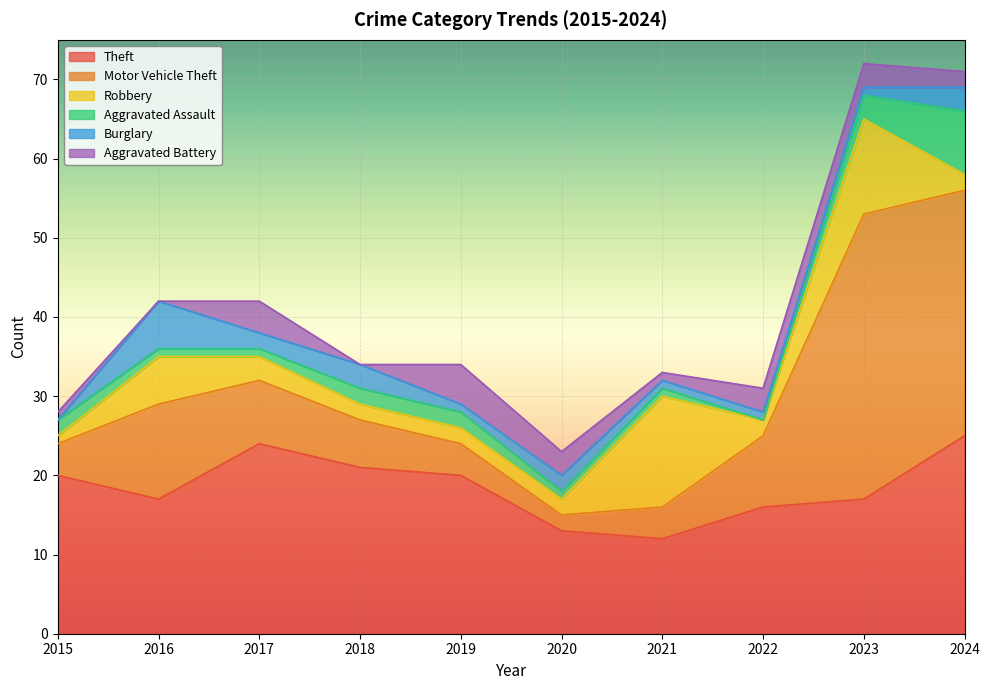

Reading right to left, what are all the values shown in this chart?

Theft: 2024=25	2023=17	2022=16	2021=12	2020=13	2019=20	2018=21	2017=24	2016=17	2015=20
Motor Vehicle Theft: 2024=31	2023=36	2022=9	2021=4	2020=2	2019=4	2018=6	2017=8	2016=12	2015=4
Robbery: 2024=2	2023=12	2022=2	2021=14	2020=2	2019=2	2018=2	2017=3	2016=6	2015=1
Aggravated Assault: 2024=8	2023=3	2022=0	2021=1	2020=1	2019=2	2018=2	2017=1	2016=1	2015=2
Burglary: 2024=3	2023=1	2022=1	2021=1	2020=2	2019=1	2018=3	2017=2	2016=6	2015=0
Aggravated Battery: 2024=2	2023=3	2022=3	2021=1	2020=3	2019=5	2018=0	2017=4	2016=0	2015=1